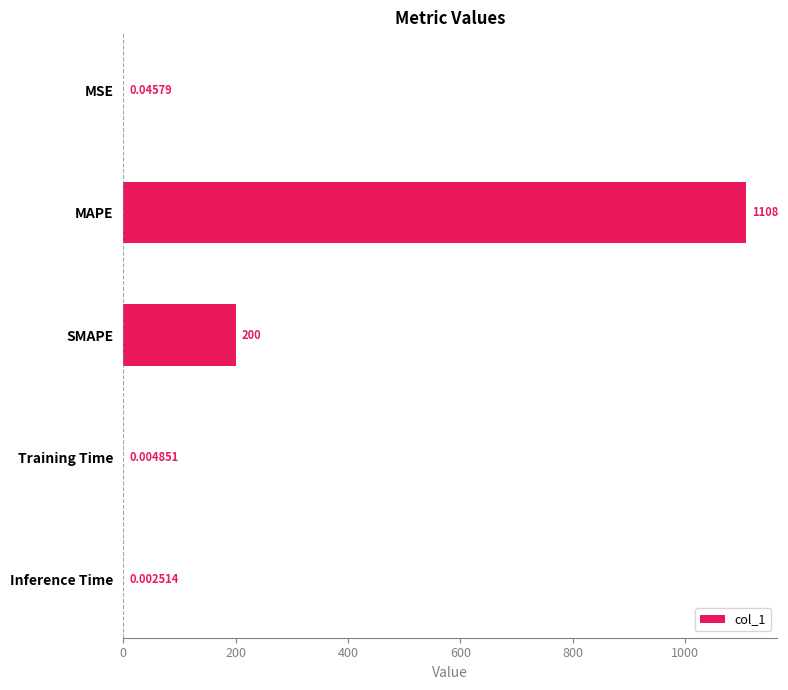

Where is the data nearest to the value 554?

SMAPE